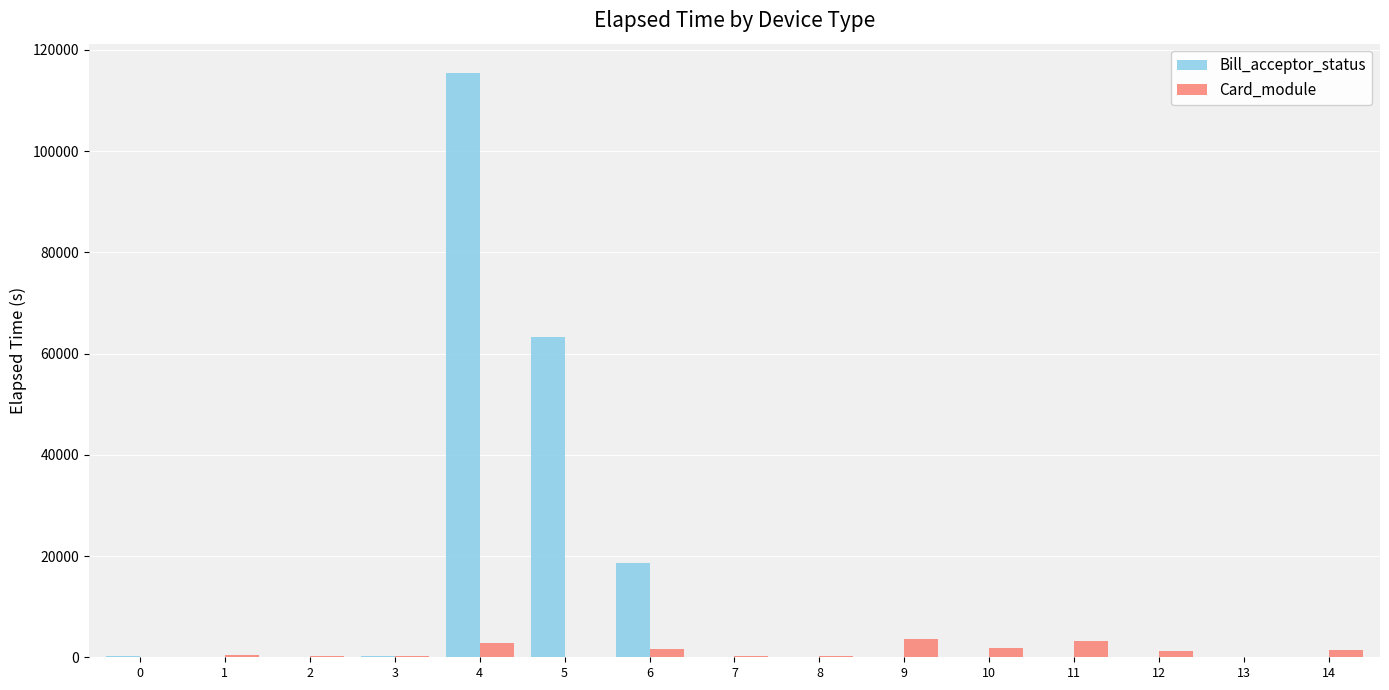

What is the greatest value displayed?

115441